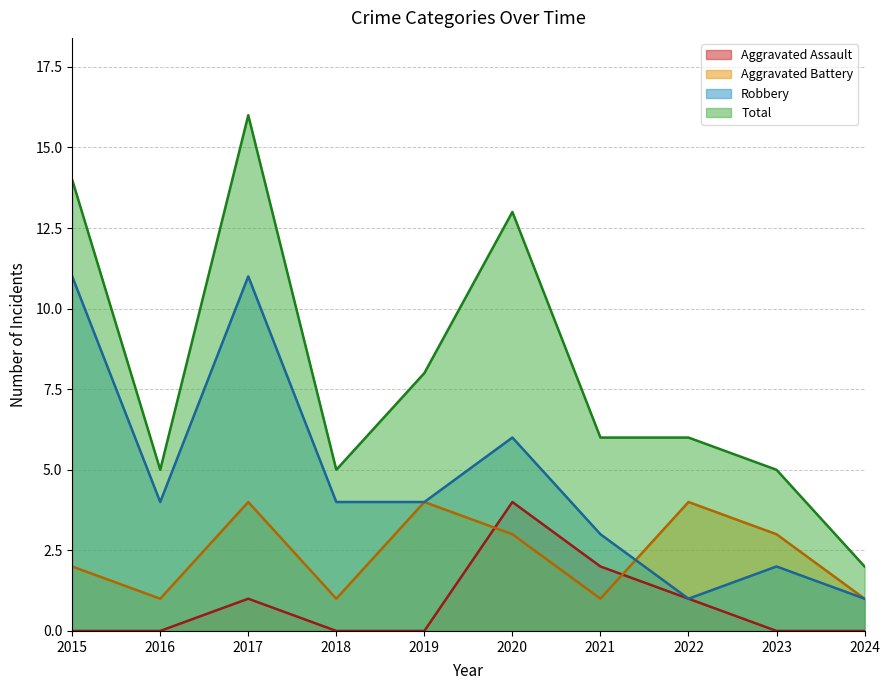

Where is Aggravated Assault nearest to the value 2?

2021